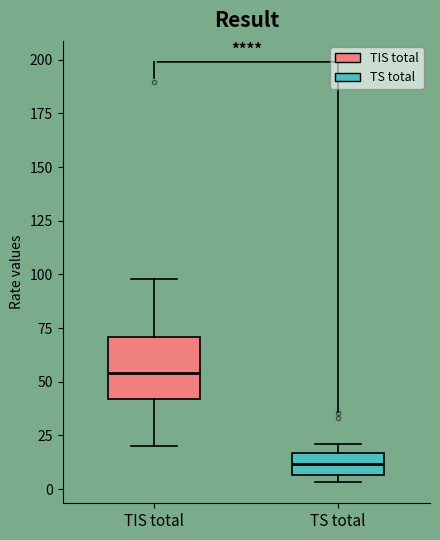

Where does the median line of the box for TS total sit on the y-axis? The values are not printed on the chart, so give them approximately, as read against the axis.

10